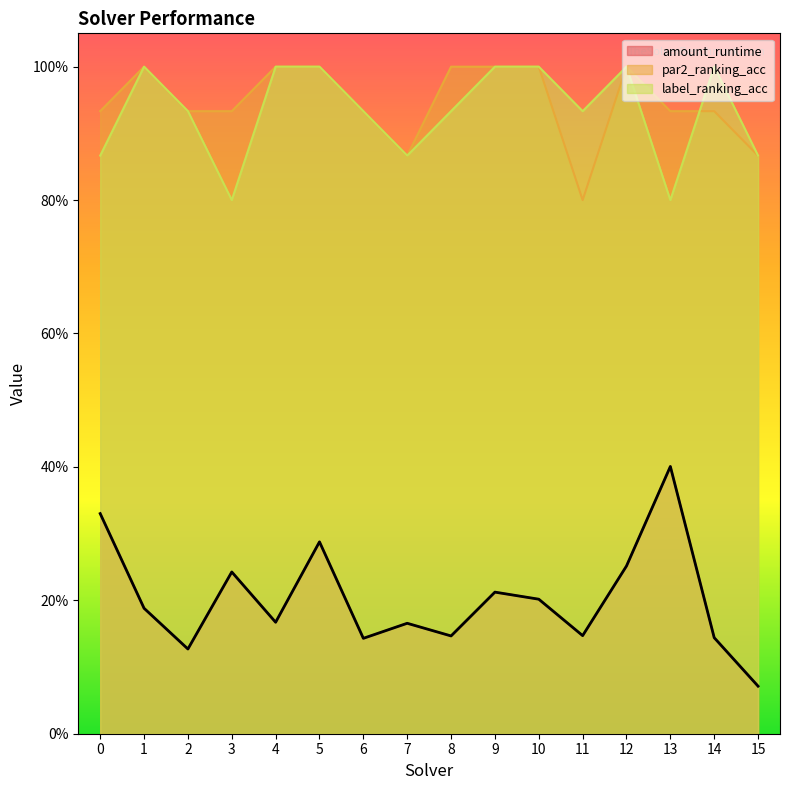

What is the maximum value shown in the chart?

1.0